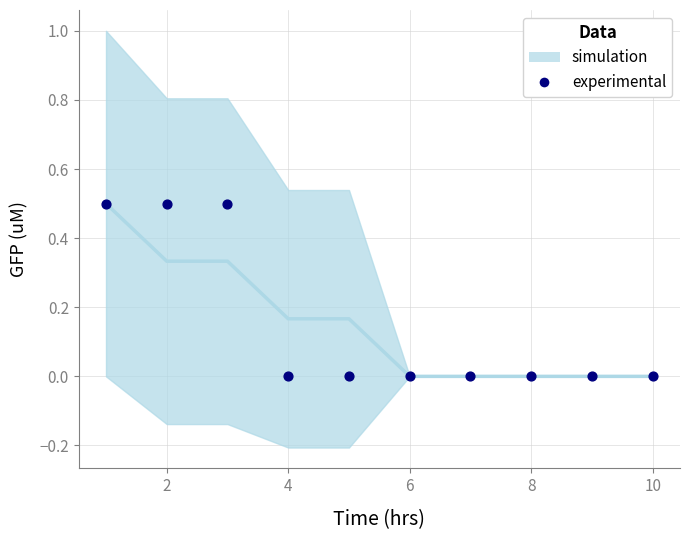

What is the average X value?

5.5